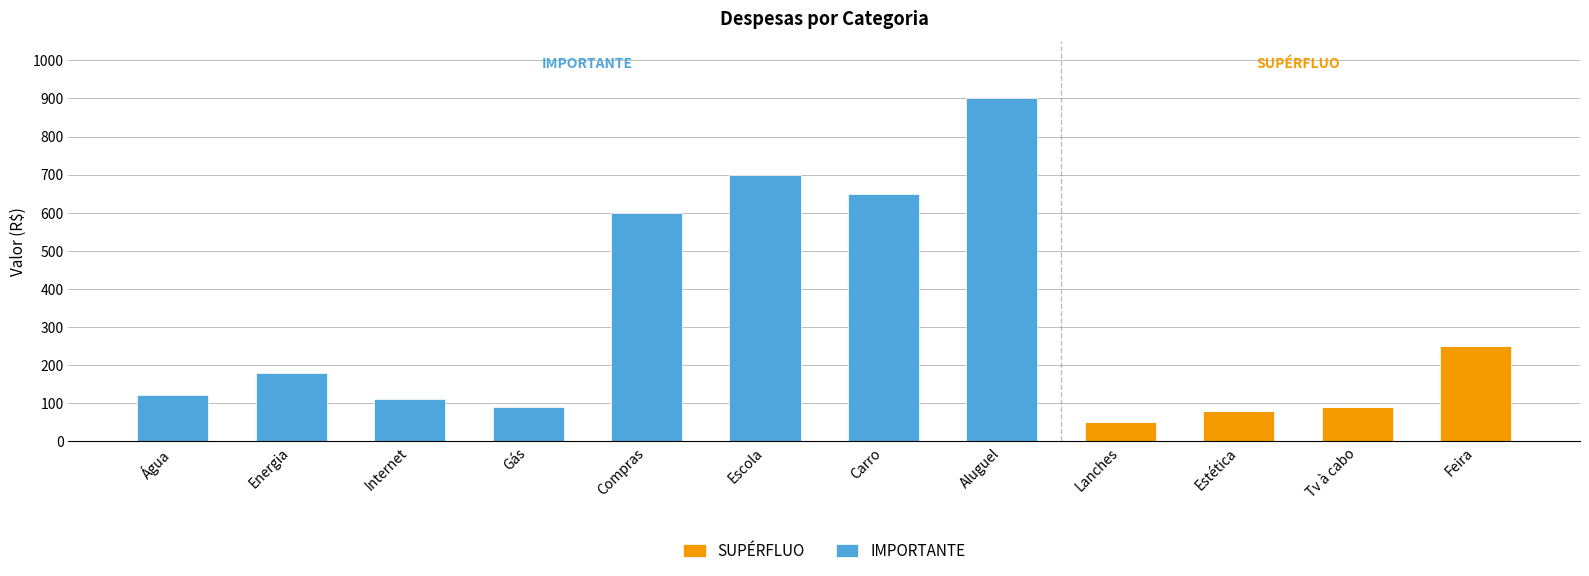

What value does the SUPÉRFLUO series have at Estética?

80